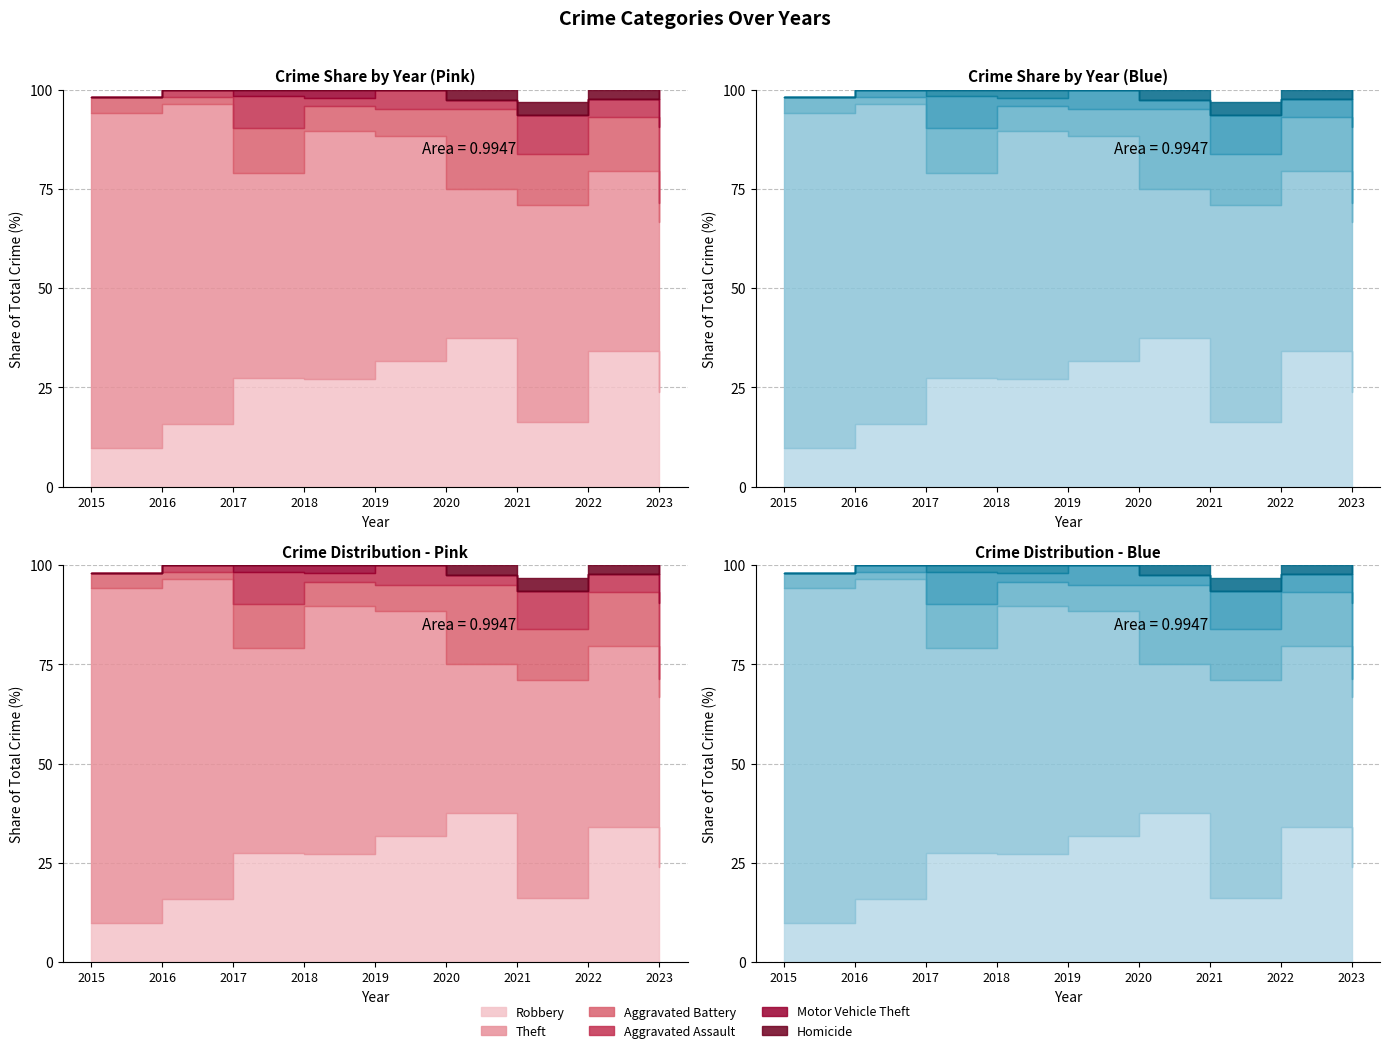

At which category does Theft reach its first local peak?

2016